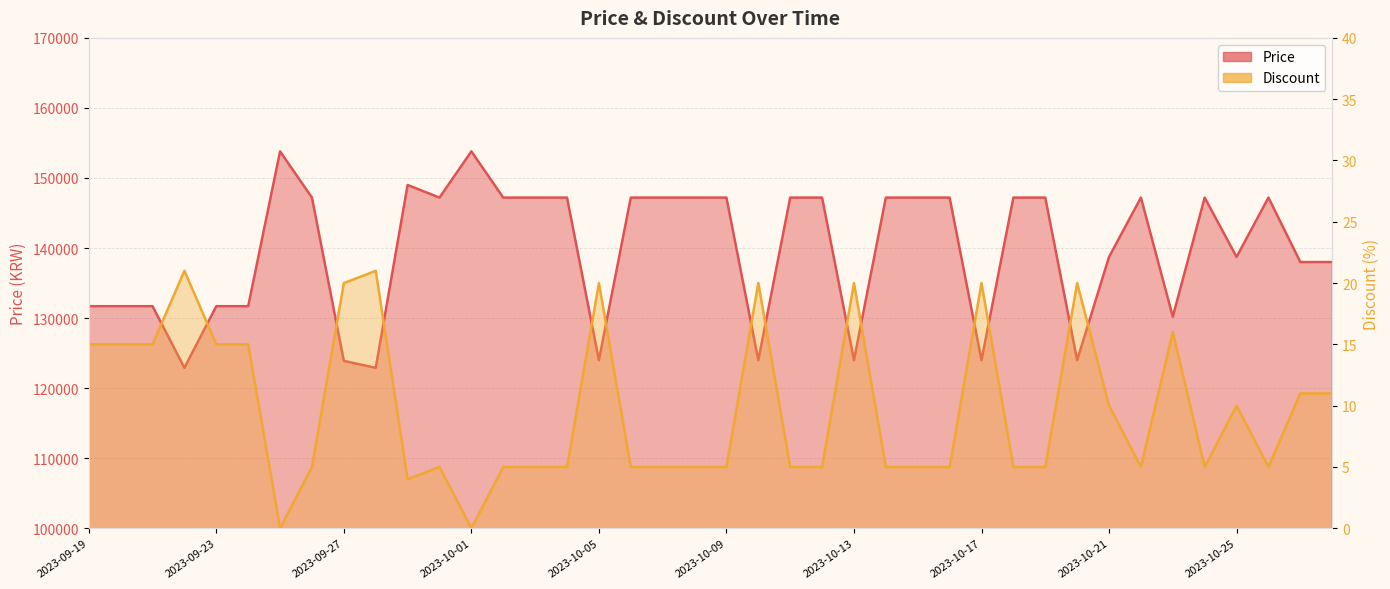

At which category is the sum across all series the highest?

2023-09-25